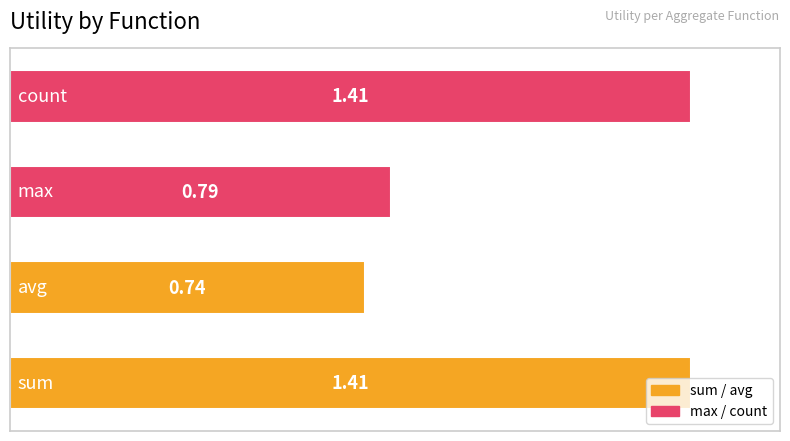

What is the average value?

1.1